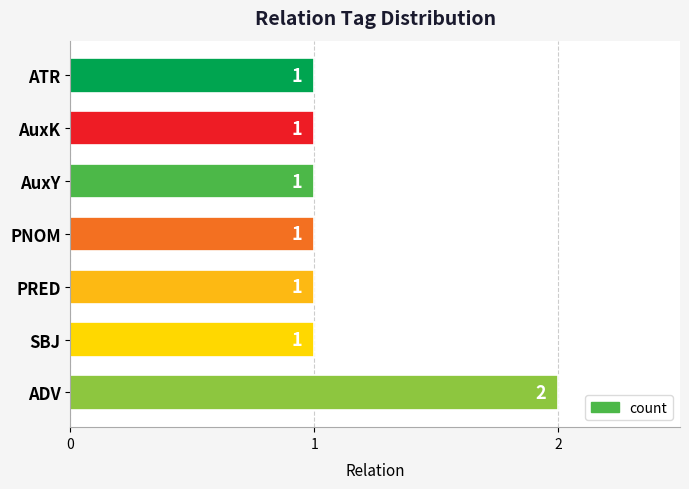

Which has a higher value, AuxK or ADV?

ADV